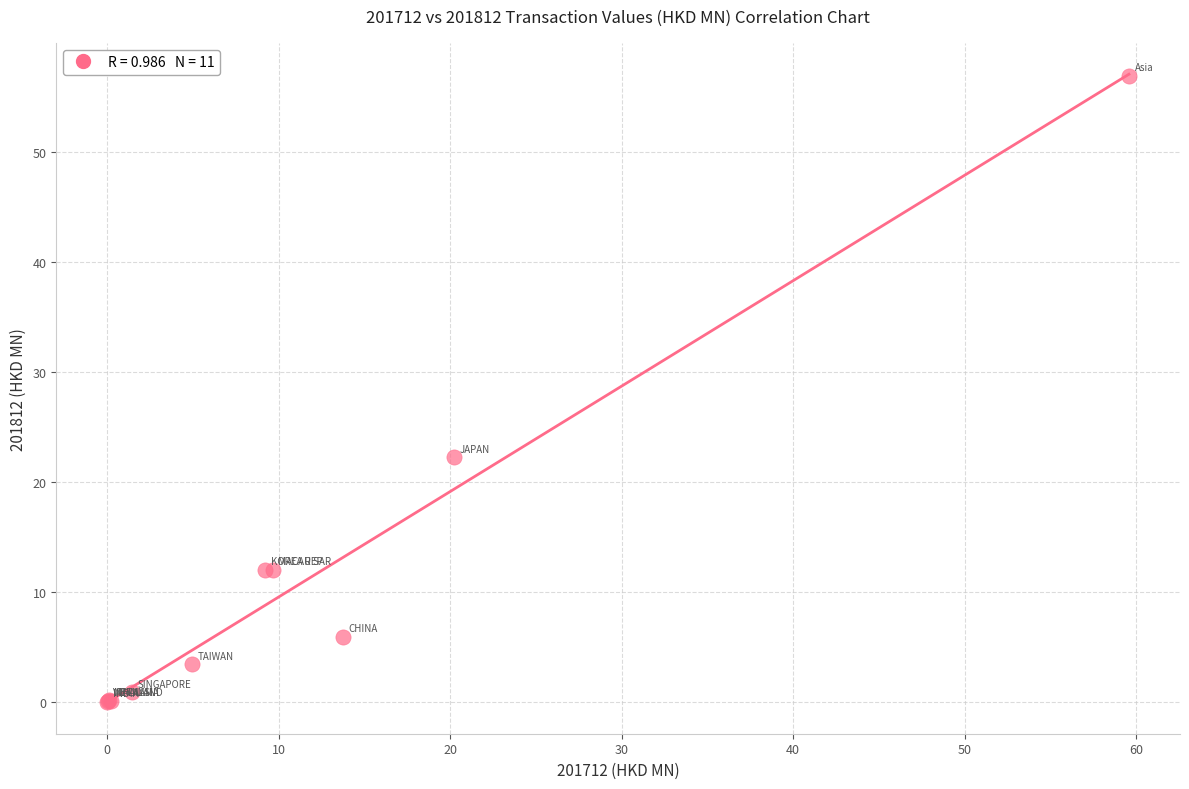

What Y value in the scatter plot is closest to 28?

22.2